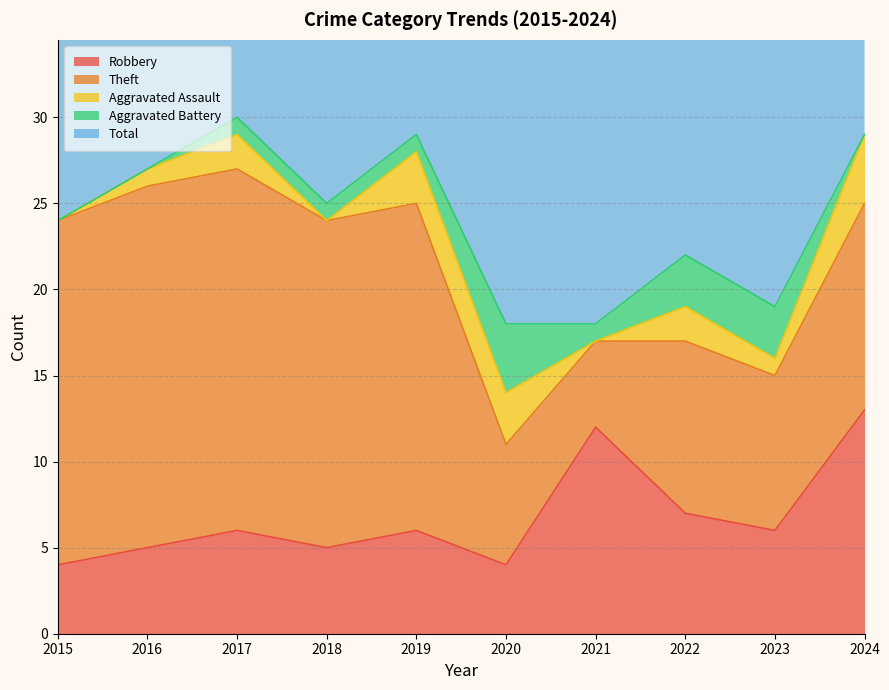

Which series has the largest total across all categories?

Total